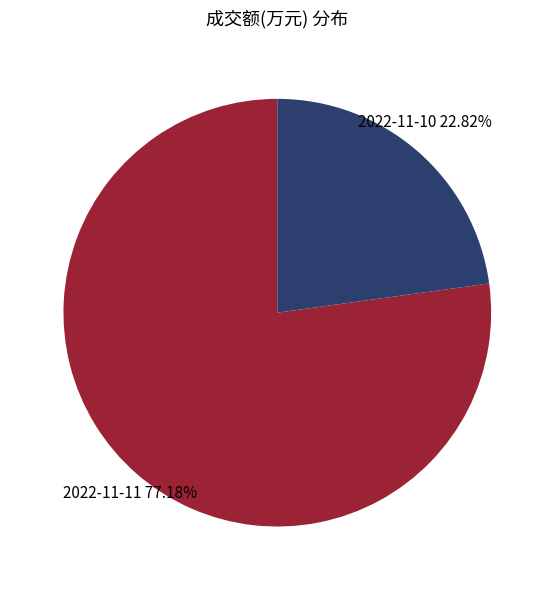

Which category accounts for the majority?

2022-11-11 77.18%